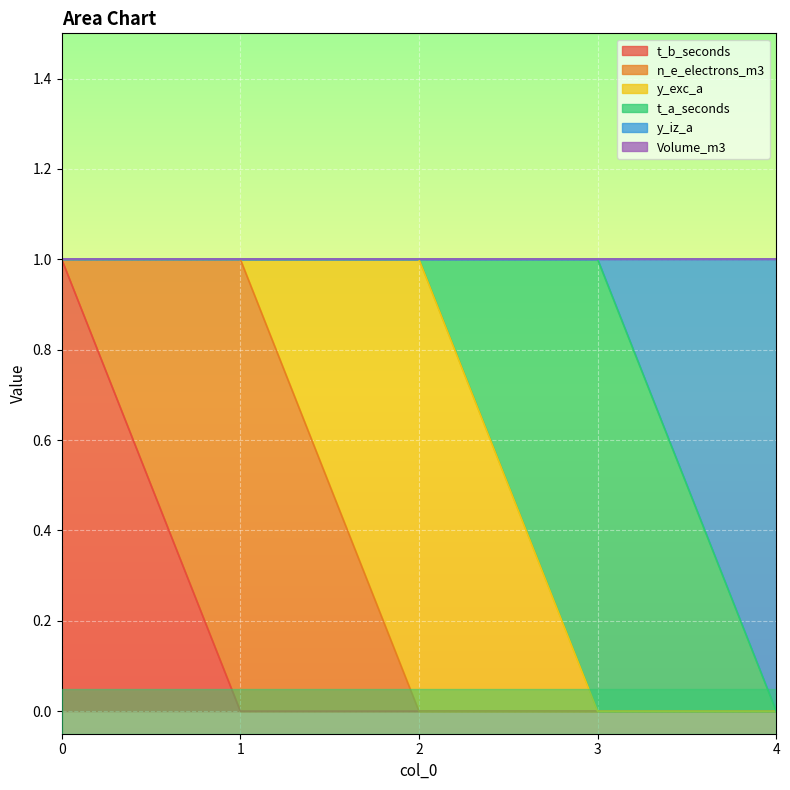

The t_b_seconds series shows -1 at 4. True or false?

False